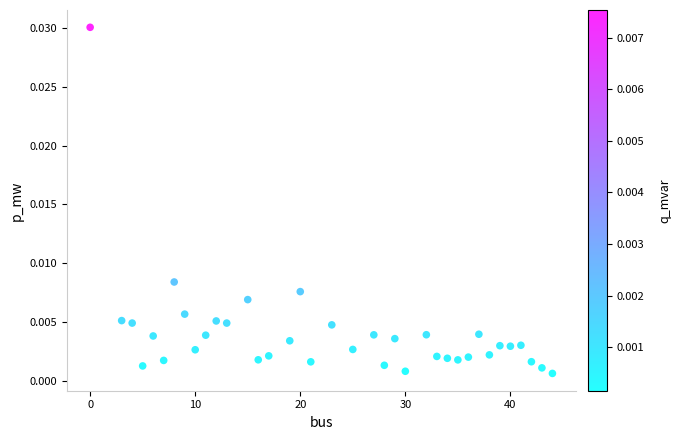

What is the range of X values (max minus min)?

44.0